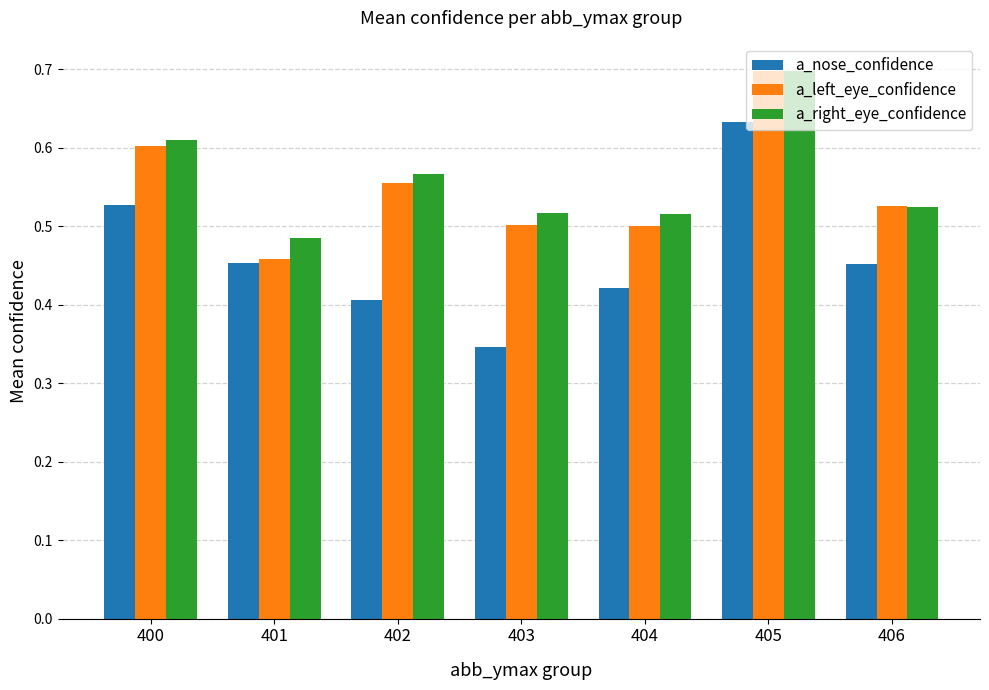

Between 401 and 403, which series saw the biggest shift?

a_nose_confidence